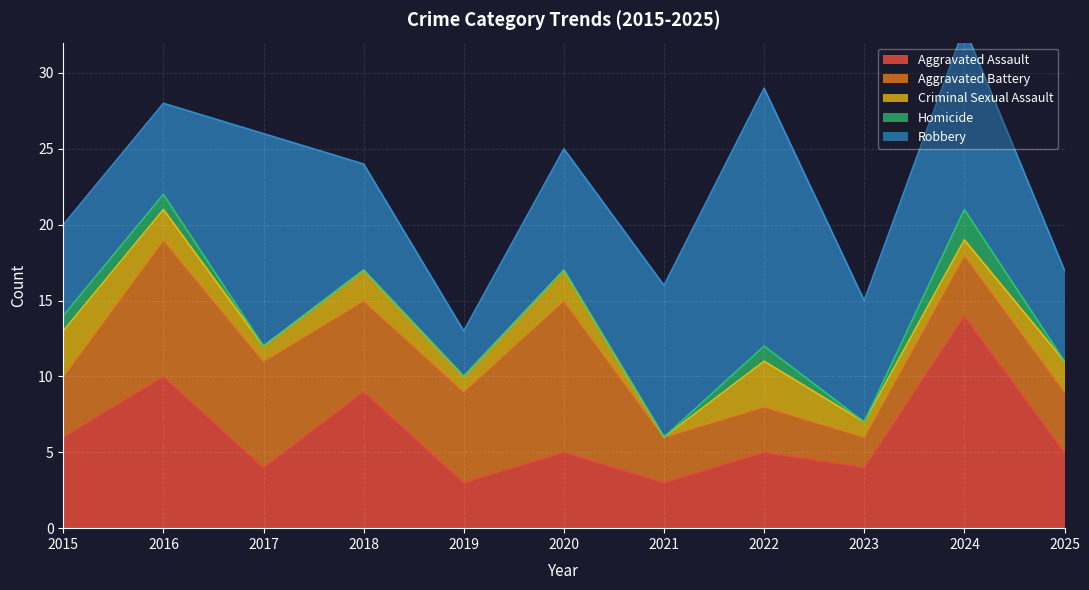

Reading left to right, what are all the values shown in this chart?

Aggravated Assault: 2015=6	2016=10	2017=4	2018=9	2019=3	2020=5	2021=3	2022=5	2023=4	2024=14	2025=5
Aggravated Battery: 2015=4	2016=9	2017=7	2018=6	2019=6	2020=10	2021=3	2022=3	2023=2	2024=4	2025=4
Criminal Sexual Assault: 2015=3	2016=2	2017=1	2018=2	2019=1	2020=2	2021=0	2022=3	2023=1	2024=1	2025=2
Homicide: 2015=1	2016=1	2017=0	2018=0	2019=0	2020=0	2021=0	2022=1	2023=0	2024=2	2025=0
Robbery: 2015=6	2016=6	2017=14	2018=7	2019=3	2020=8	2021=10	2022=17	2023=8	2024=12	2025=6
Total: 2015=20	2016=28	2017=26	2018=24	2019=13	2020=25	2021=17	2022=28	2023=17	2024=31	2025=17